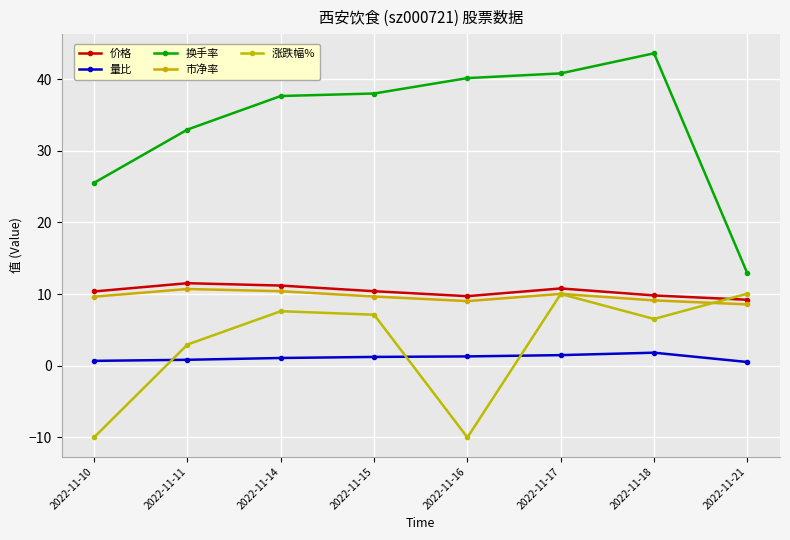

What is the average value of the 涨跌幅% series?

3.0